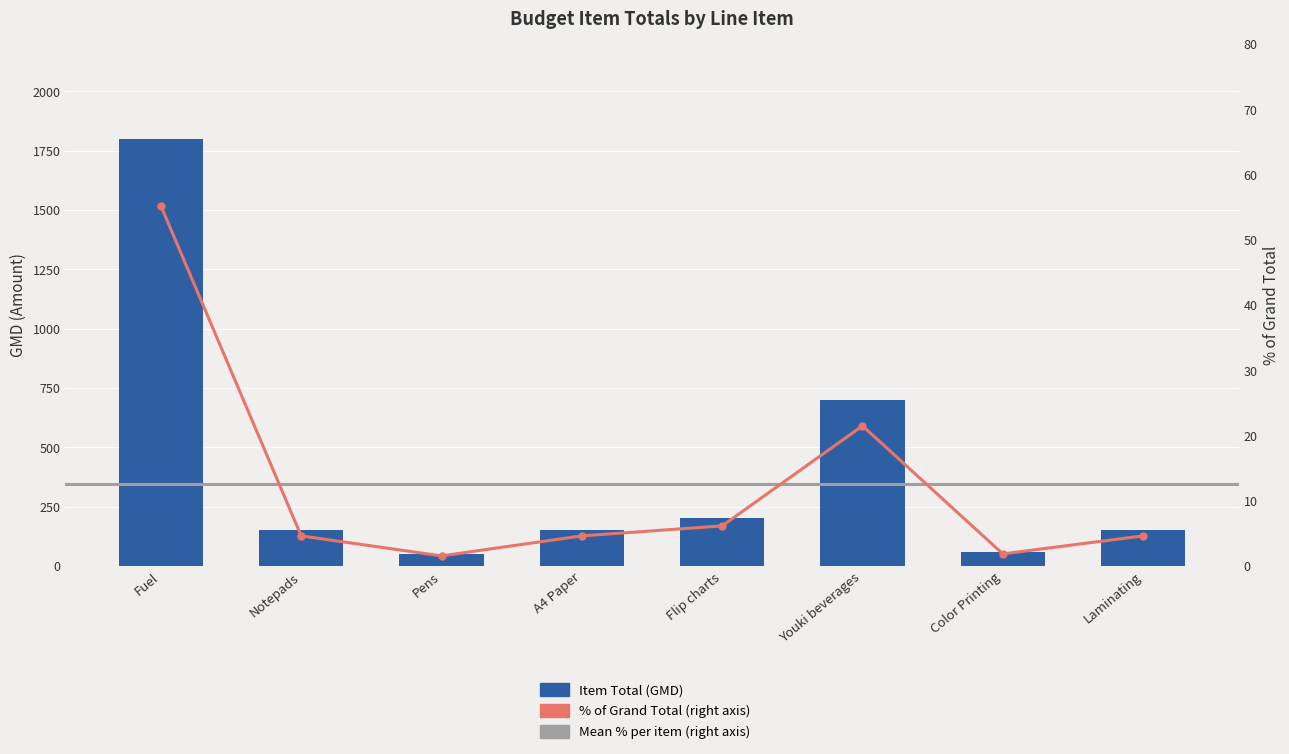

Is it true that the value at Fuel is 2661?

False